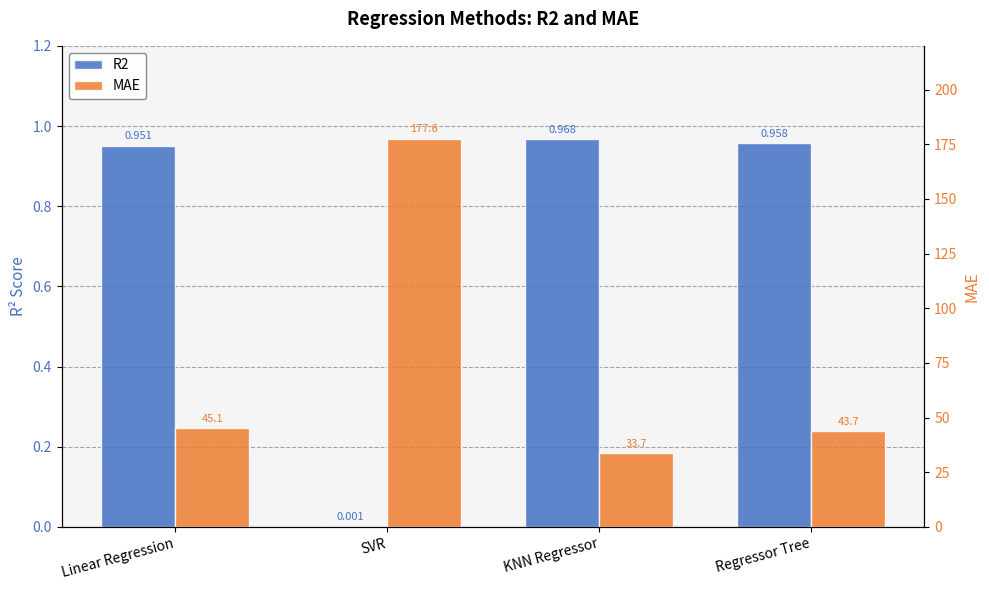

How many groups of bars are there?

4